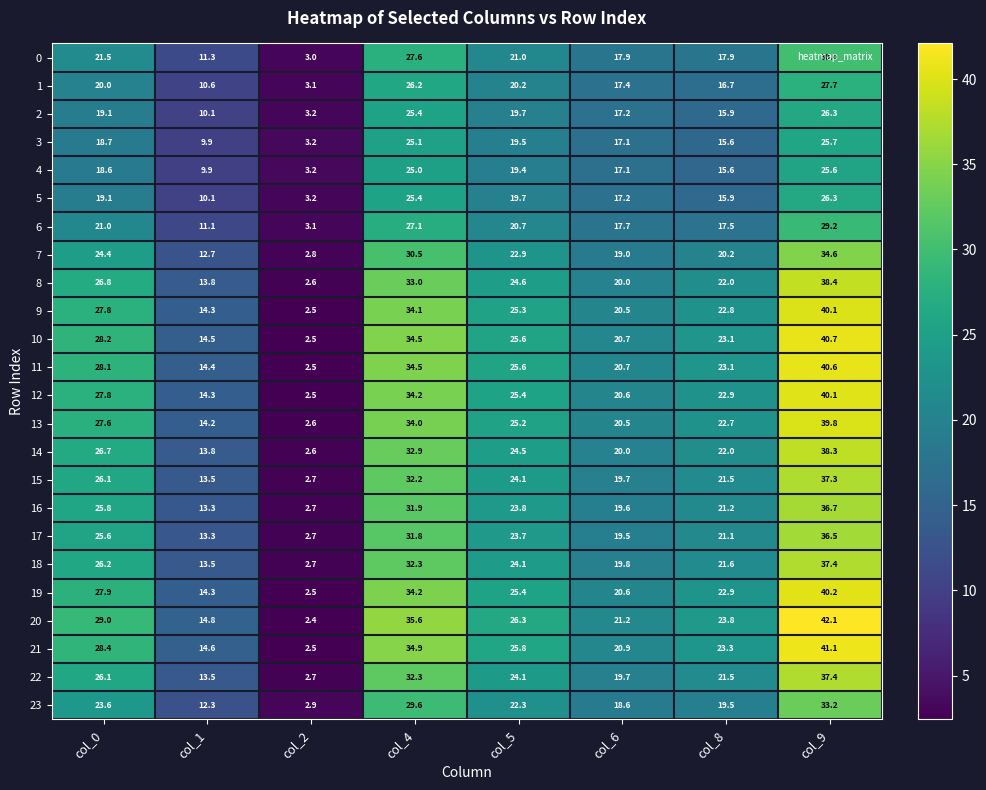

At which label is 18 closest to 20?

col_6